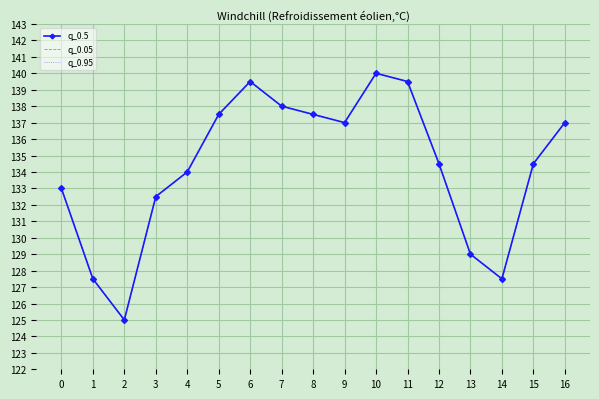

How many data points in q_0.05 are above 134?

10